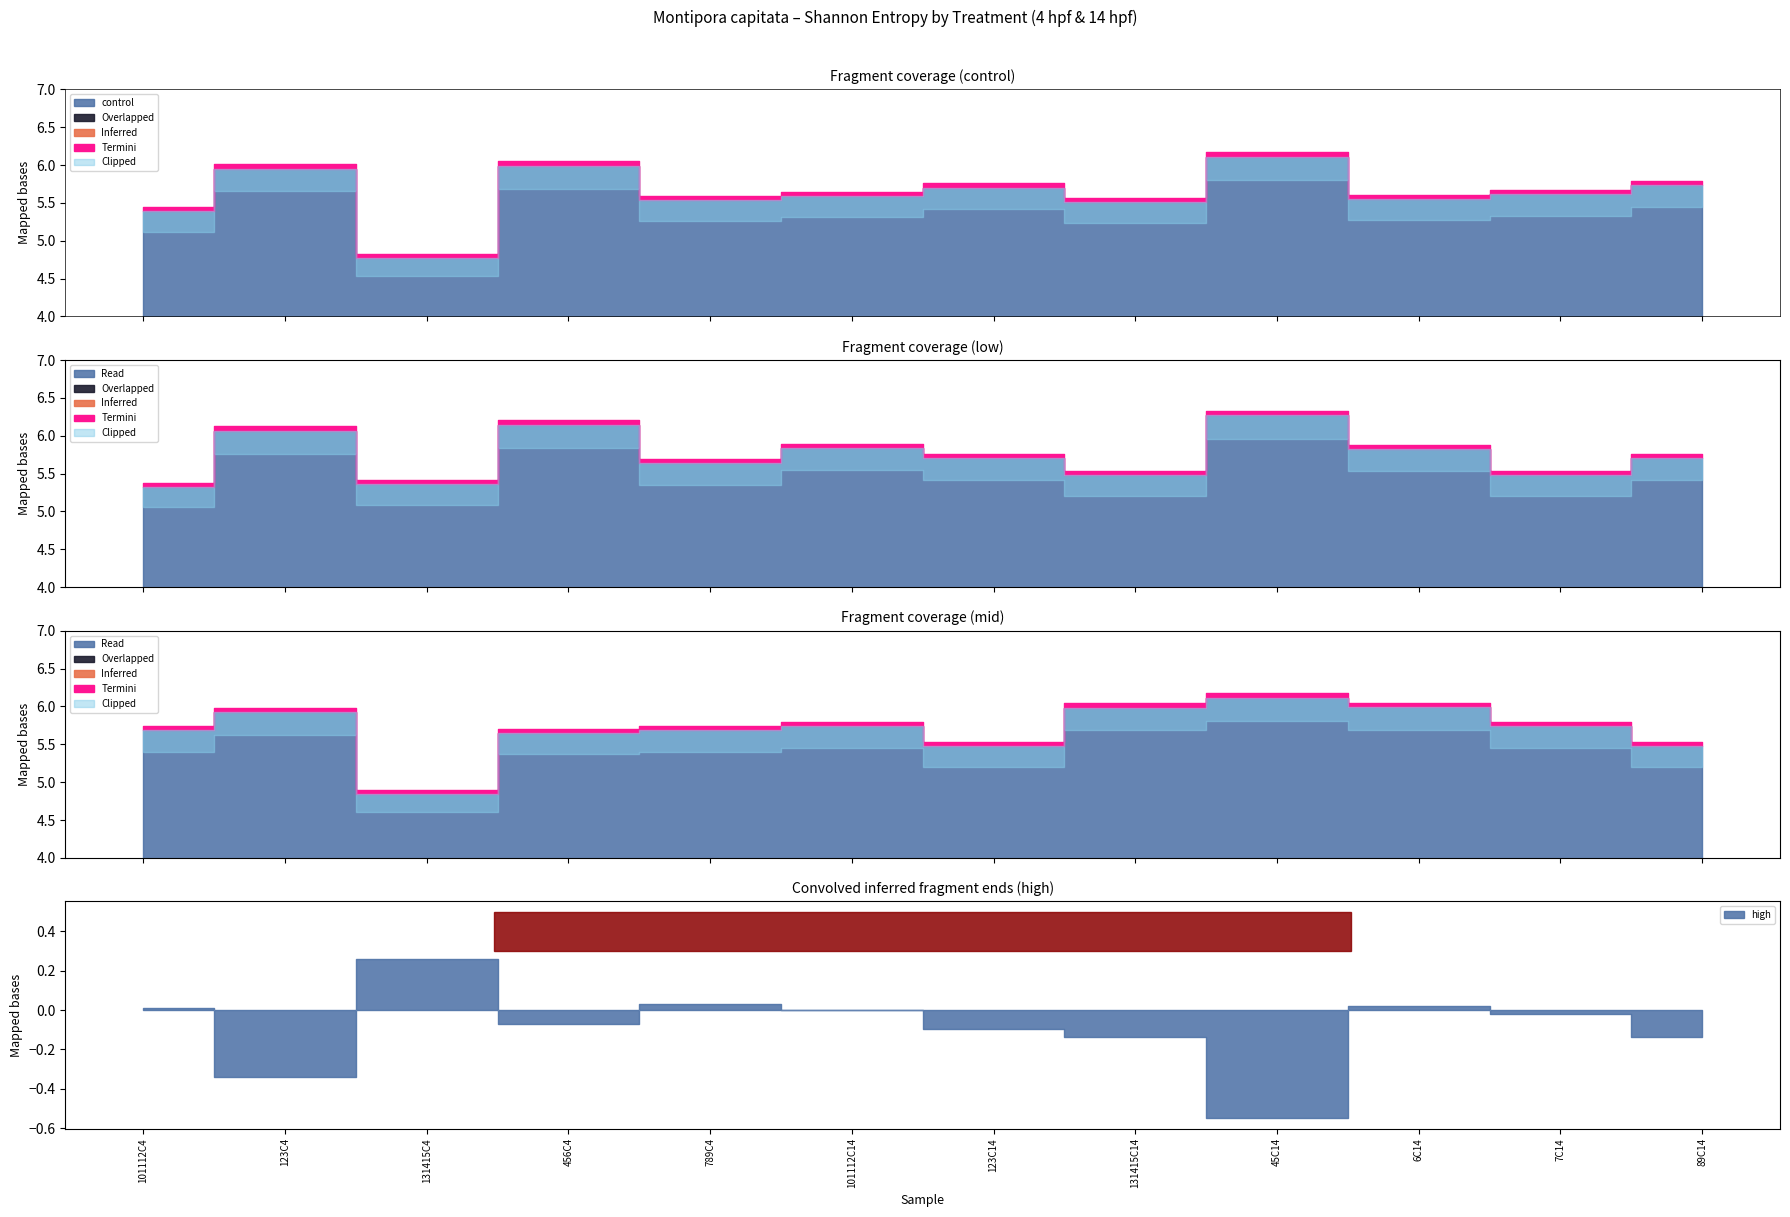

At which category is the sum across all series the highest?

45C14